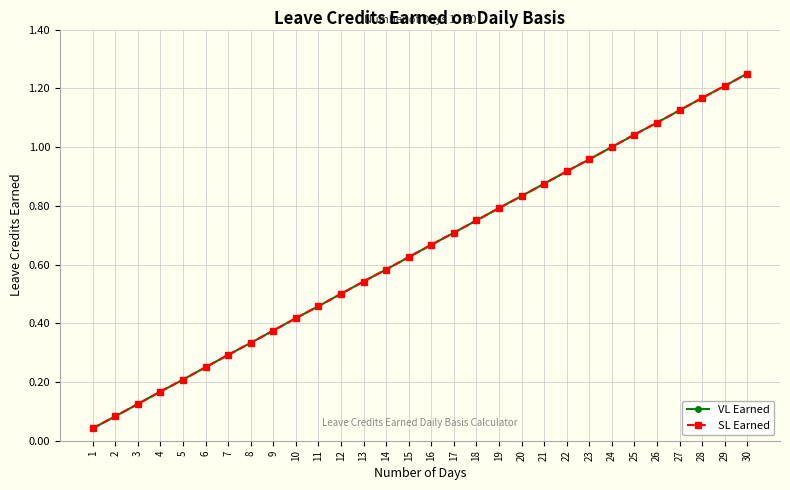

Read the SL Earned value at 14.

0.6